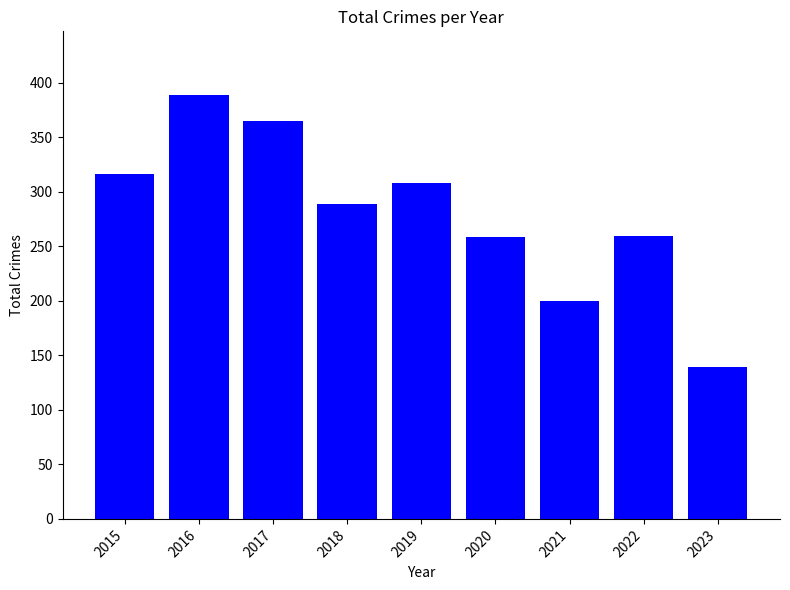

How many data points are less than 289?

4